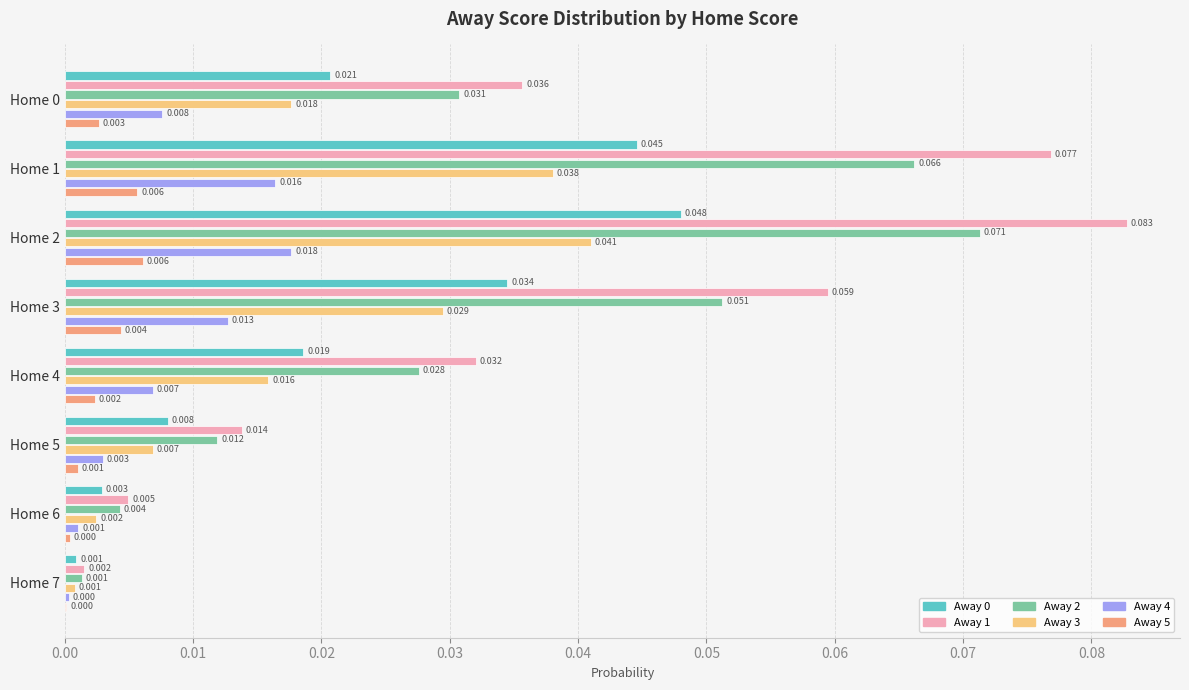

How many data points does each series have?

8